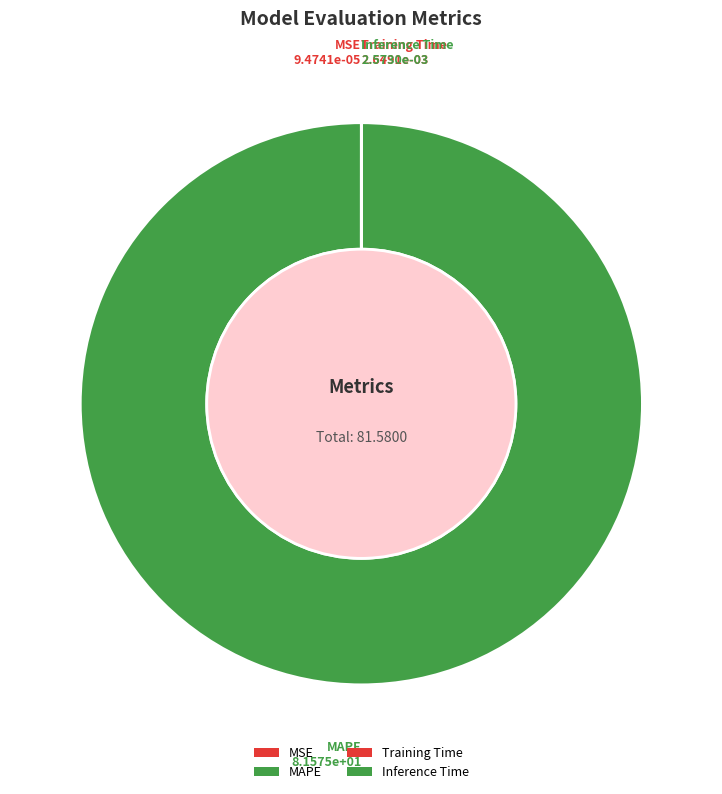

Is it true that MAPE is 100% of the pie?

True